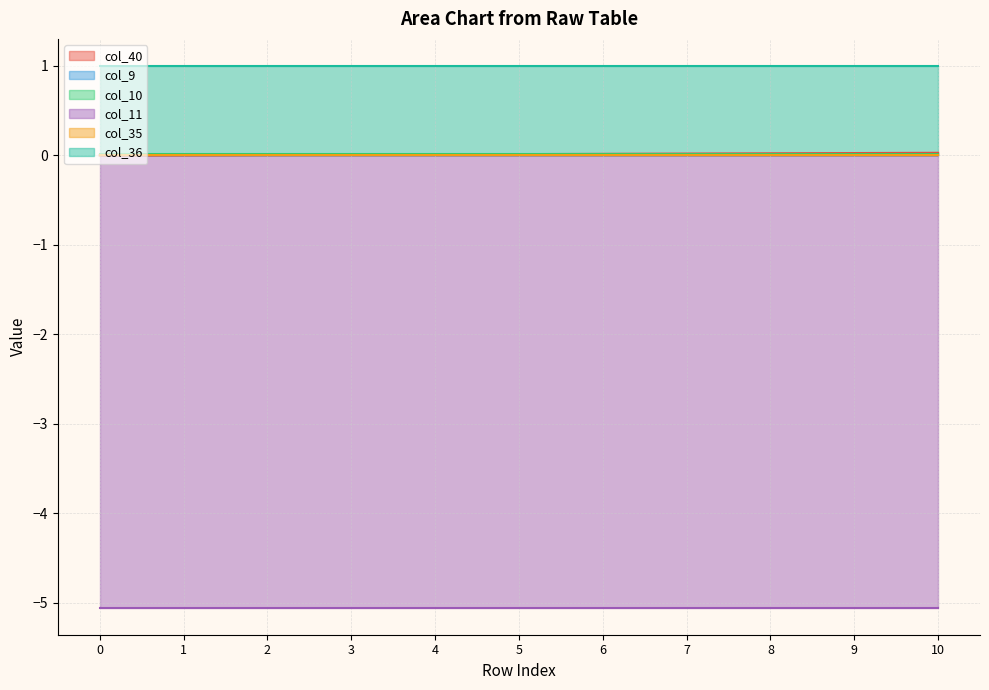

Reading left to right, what are all the values shown in this chart?

col_40: 0=0.0	1=0.0	2=0.0	3=0.0	4=0.0	5=0.0	6=0.0	7=0.0	8=0.0	9=0.0	10=0.0
col_9: 0=0.0	1=0.0	2=0.0	3=0.0	4=0.0	5=0.0	6=0.0	7=0.0	8=0.0	9=0.0	10=0.0
col_10: 0=0.0	1=0.0	2=0.0	3=0.0	4=0.0	5=0.0	6=0.0	7=0.0	8=0.0	9=0.0	10=0.0
col_11: 0=-5.1	1=-5.1	2=-5.1	3=-5.1	4=-5.1	5=-5.1	6=-5.1	7=-5.1	8=-5.1	9=-5.1	10=-5.1
col_35: 0=0.0	1=0.0	2=0.0	3=0.0	4=0.0	5=0.0	6=0.0	7=0.0	8=0.0	9=0.0	10=0.0
col_36: 0=1.0	1=1.0	2=1.0	3=1.0	4=1.0	5=1.0	6=1.0	7=1.0	8=1.0	9=1.0	10=1.0